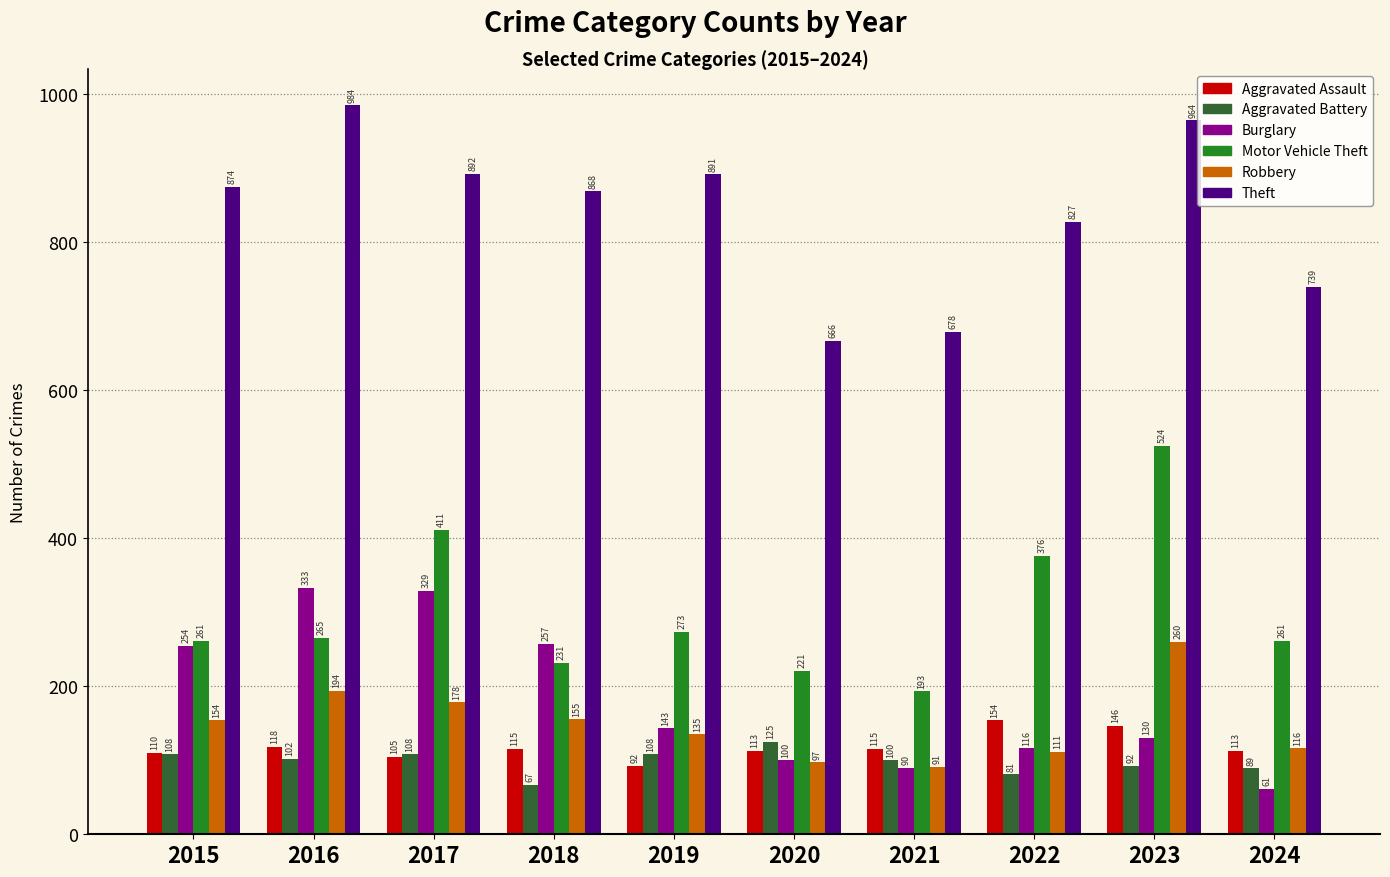

Which series has the widest spread of values?

Motor Vehicle Theft